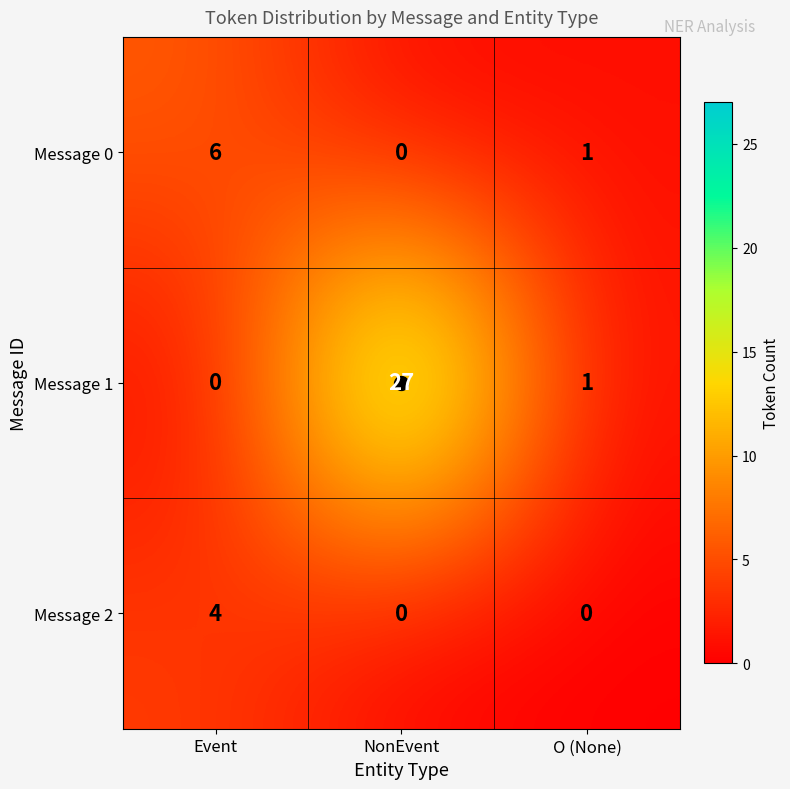

Which category has the highest value in the Message 2 series?

Event